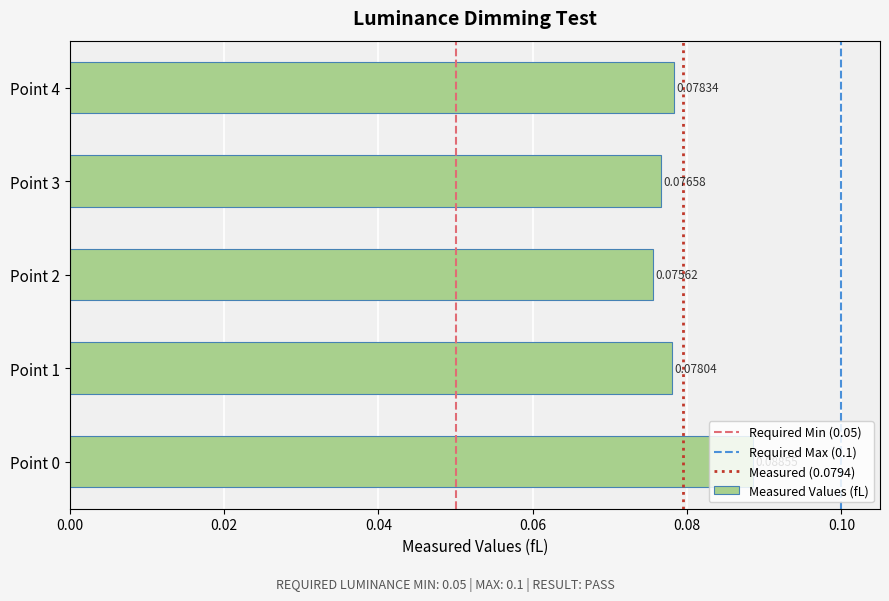

Which has a higher value, Point 0 or Point 1?

Point 0